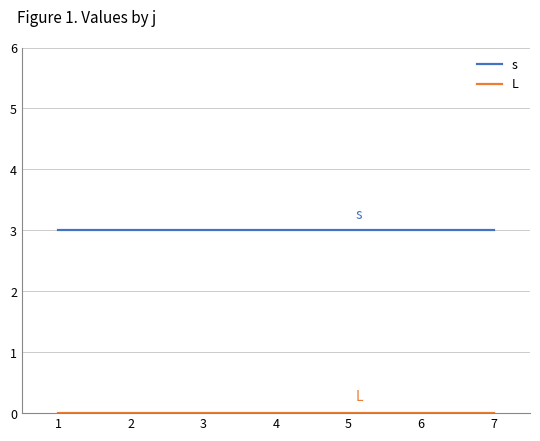

What is the spread (max minus min) of values at 3?

3